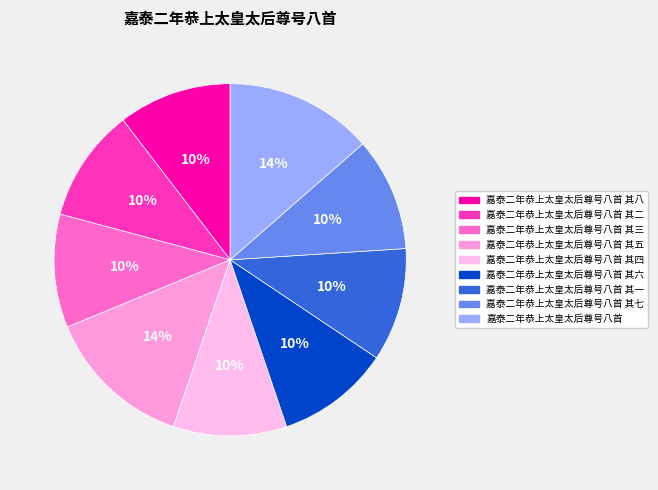

Count the number of slices in the pie.

9